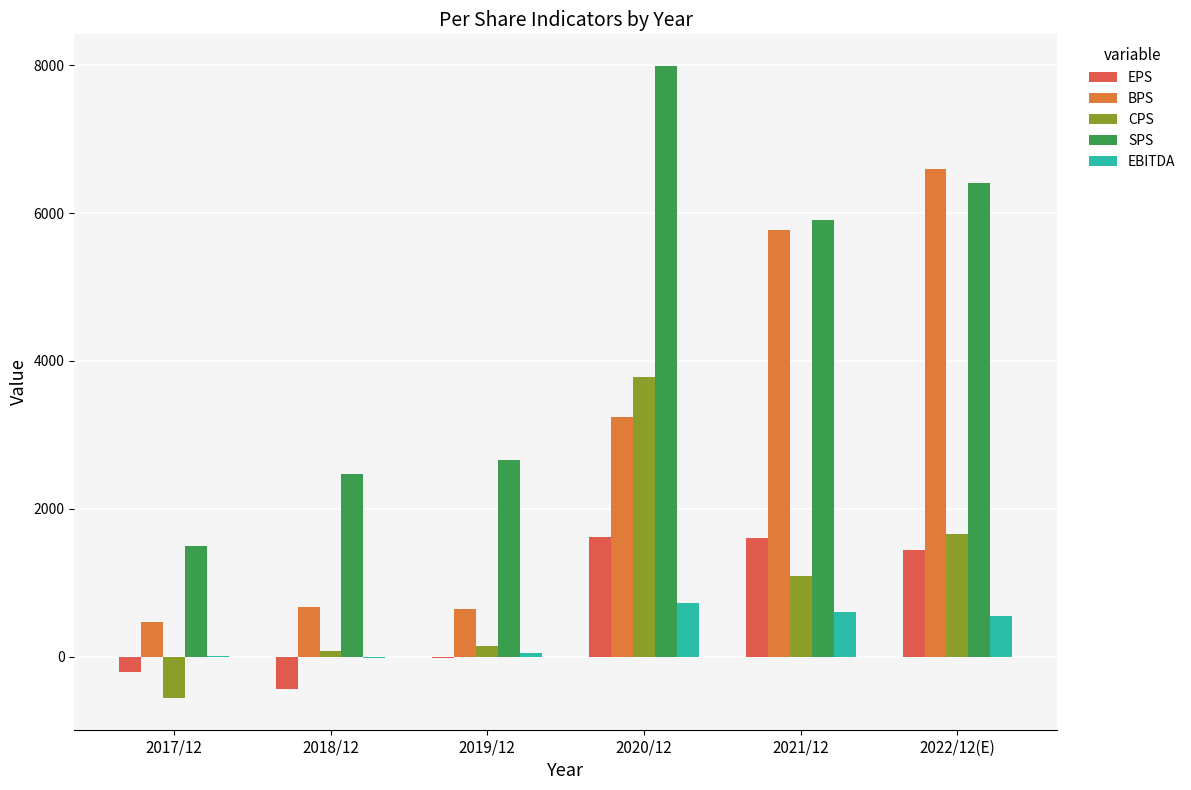

What value does the EBITDA series have at 2021/12?

607.2